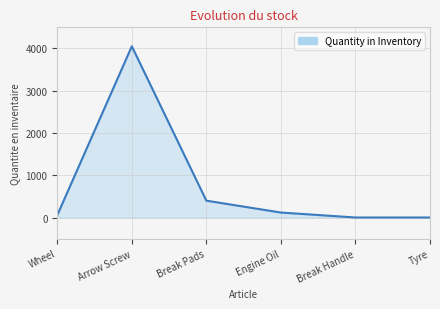

At which category does the chart reach its peak across all series?

Arrow Screw